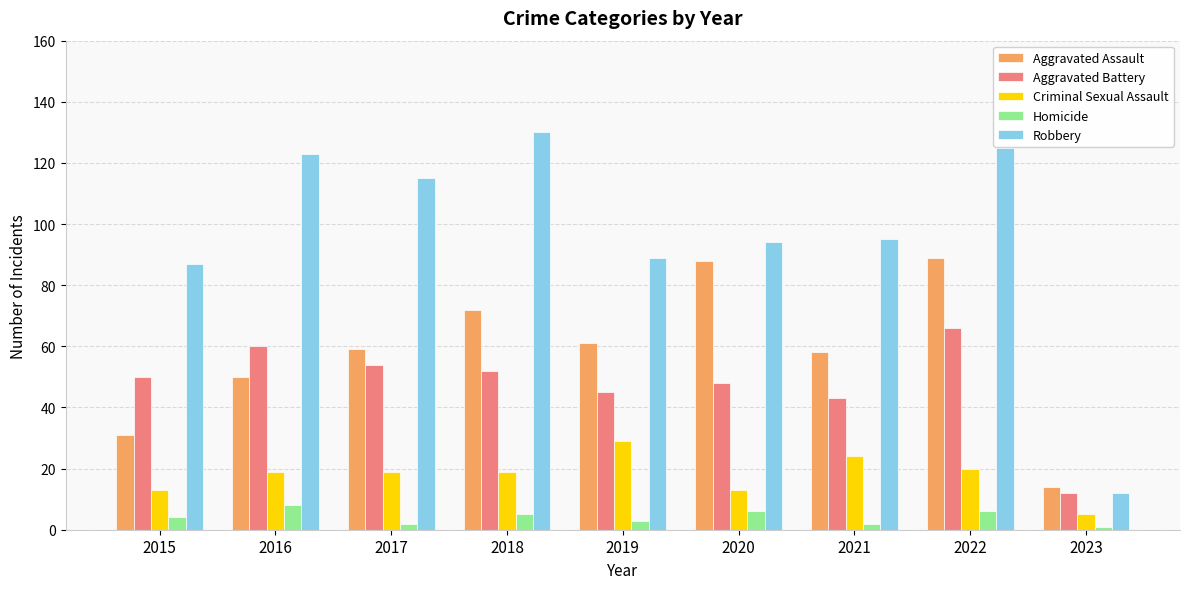

How many series are shown in this chart?

5